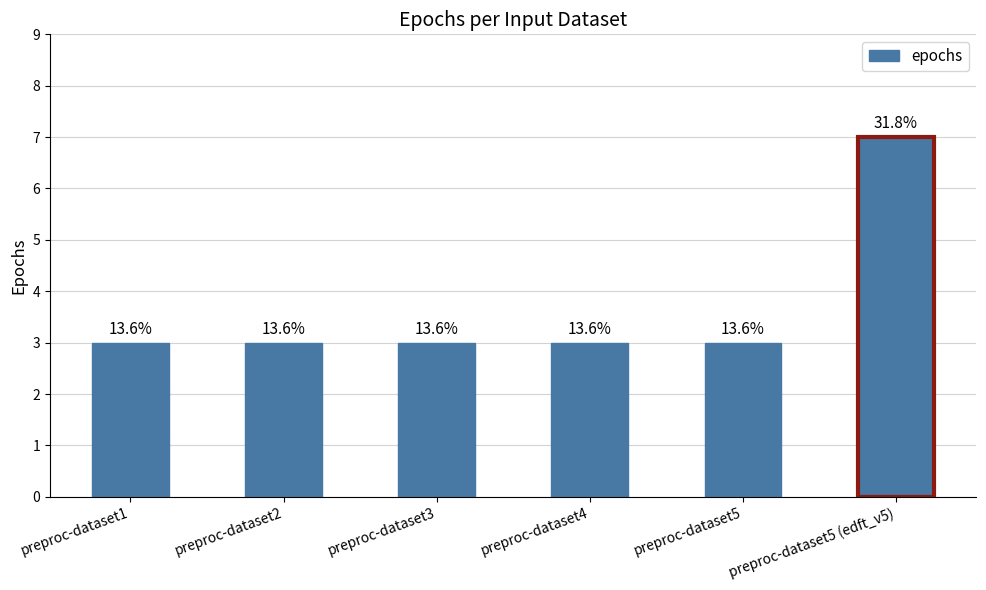

Reading right to left, list all the values displayed in this chart.

7	3	3	3	3	3